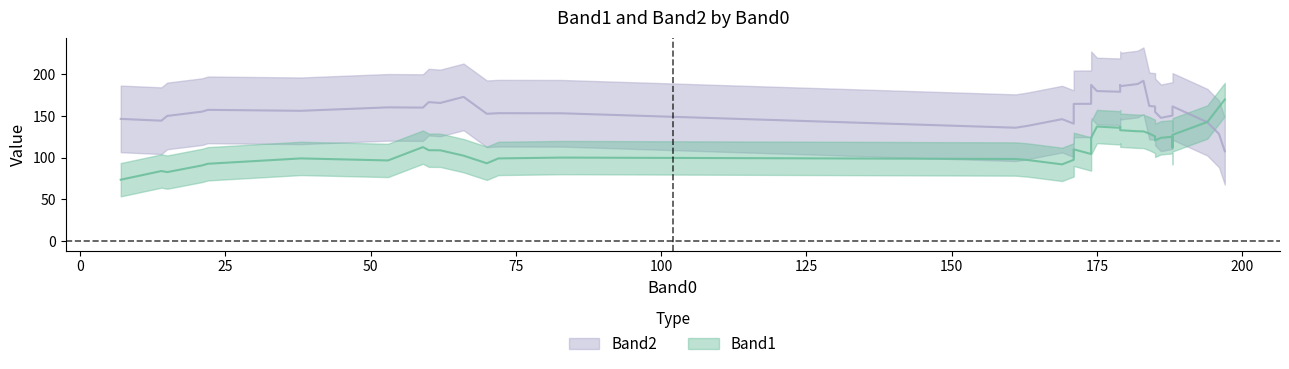

Does the chart display data point markers on the line(s)?

No